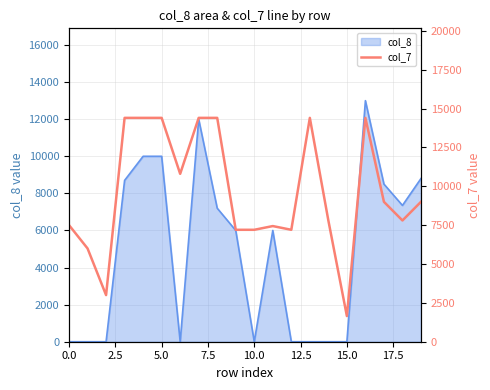

What is the label of the 17th point from the left?

16